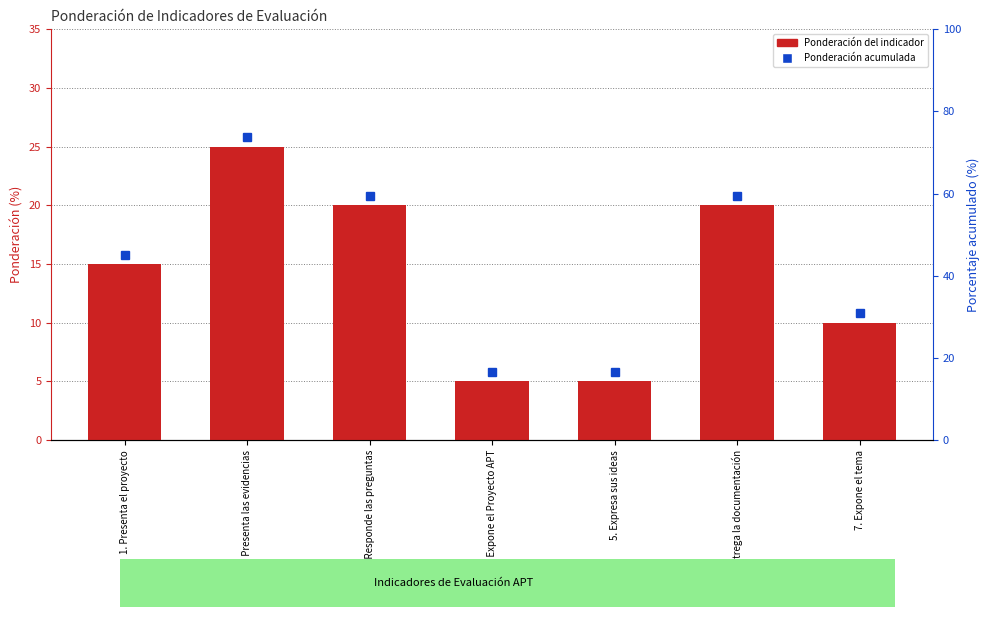

What is the sum of the values at 6. Entrega la documentación and 1. Presenta el proyecto?

35